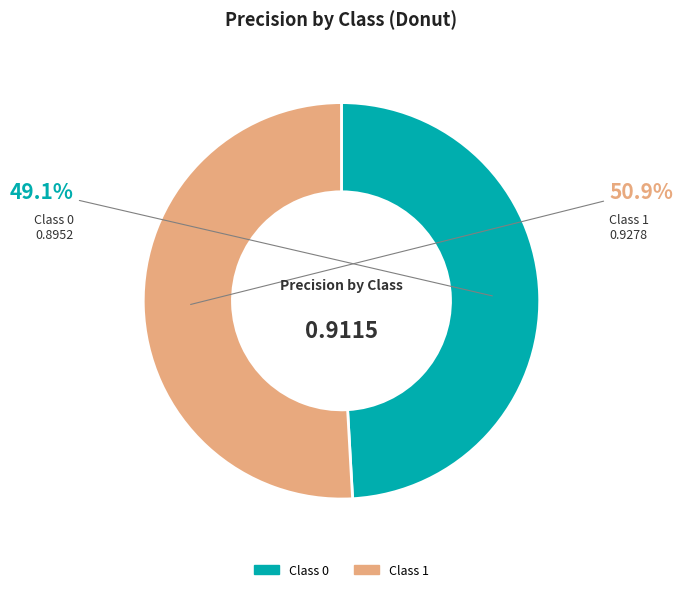

Is there any slice that represents more than half of the pie?

Yes